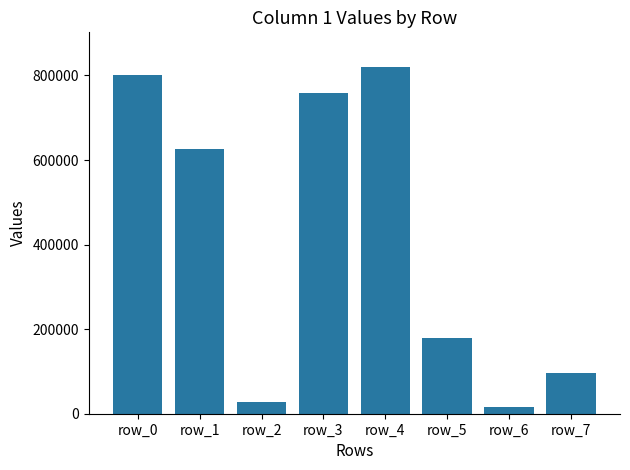

Rank the categories by value from lowest to highest.

row_6, row_2, row_7, row_5, row_1, row_3, row_0, row_4